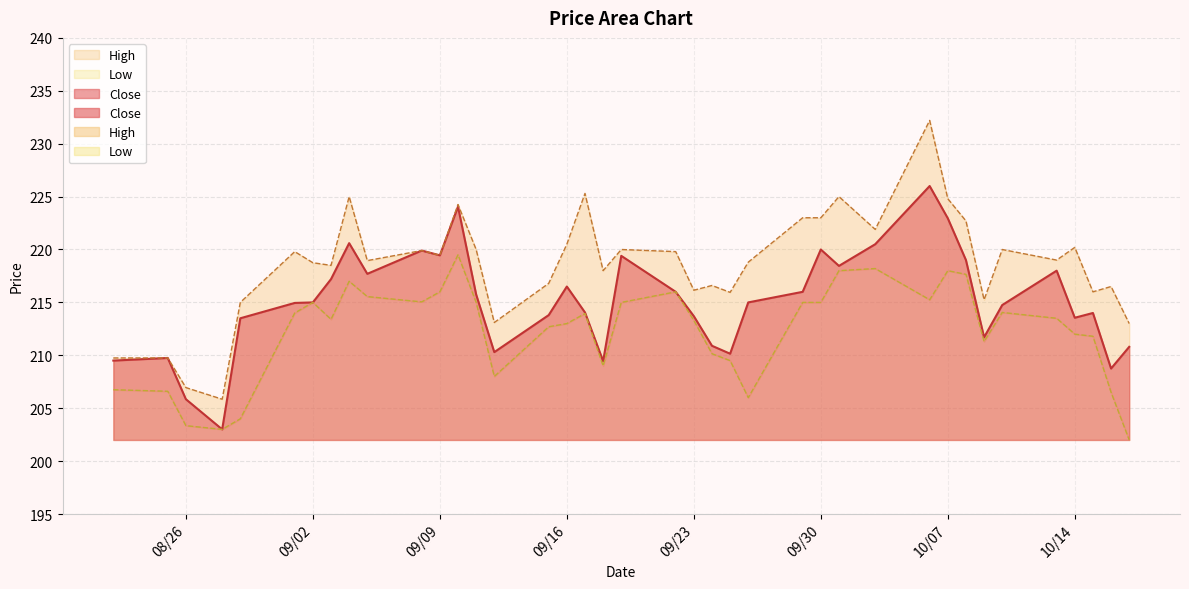

The value of Close at 2025-08-25 is 112.3. True or false?

False